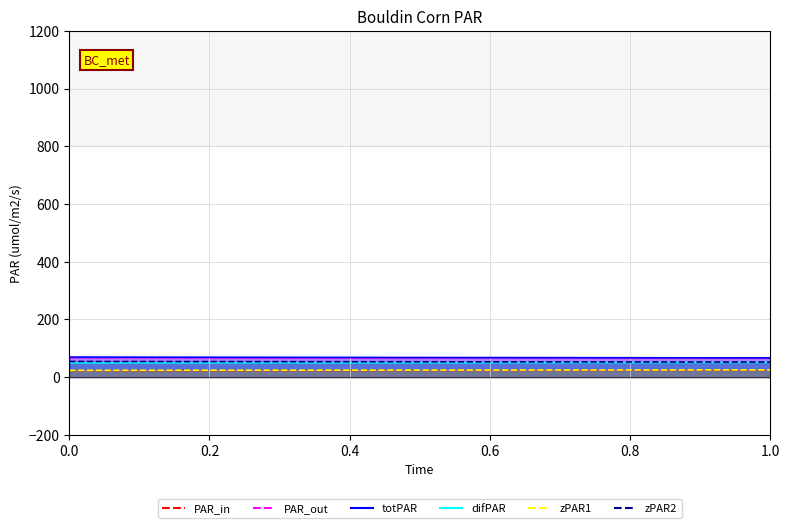

What is the minimum value shown in the chart?

22.3